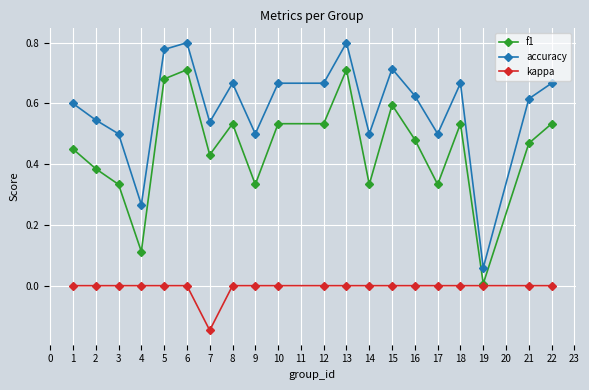

List the series in order of their overall mean, lowest first.

kappa, f1, accuracy